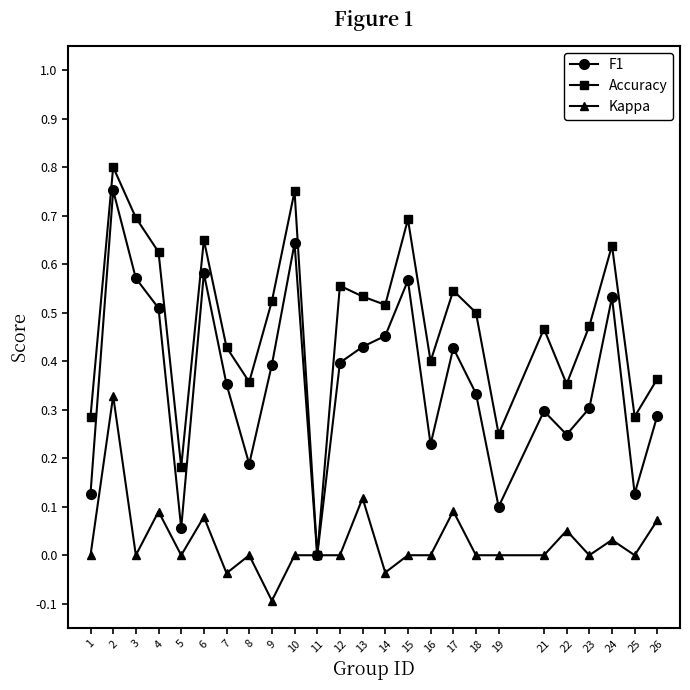

The value of Kappa at 1 is 0.0. True or false?

True